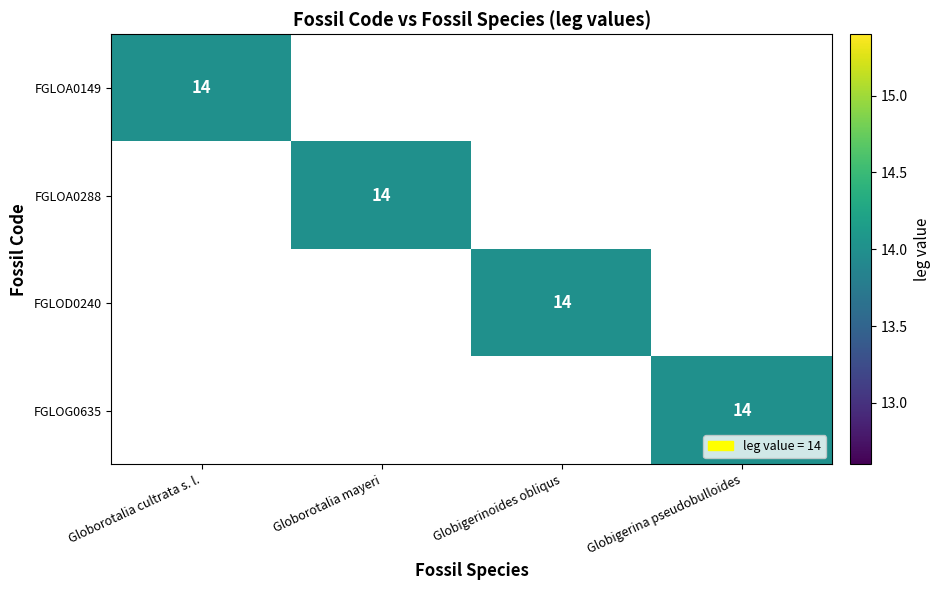

Between 1 and 3, which series saw the biggest shift?

FGLOA0149